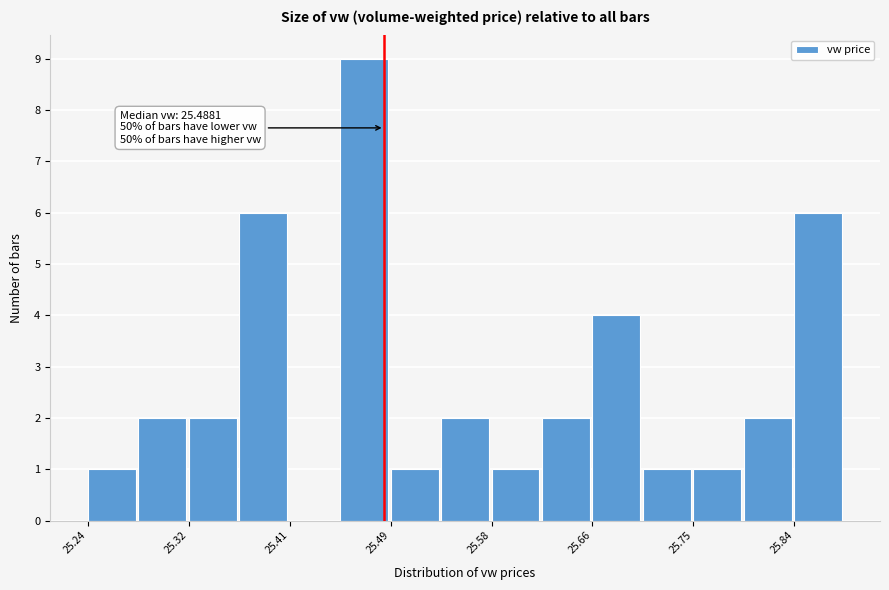

Over which range of the x-axis is the bar tallest?

25.45 to 25.49